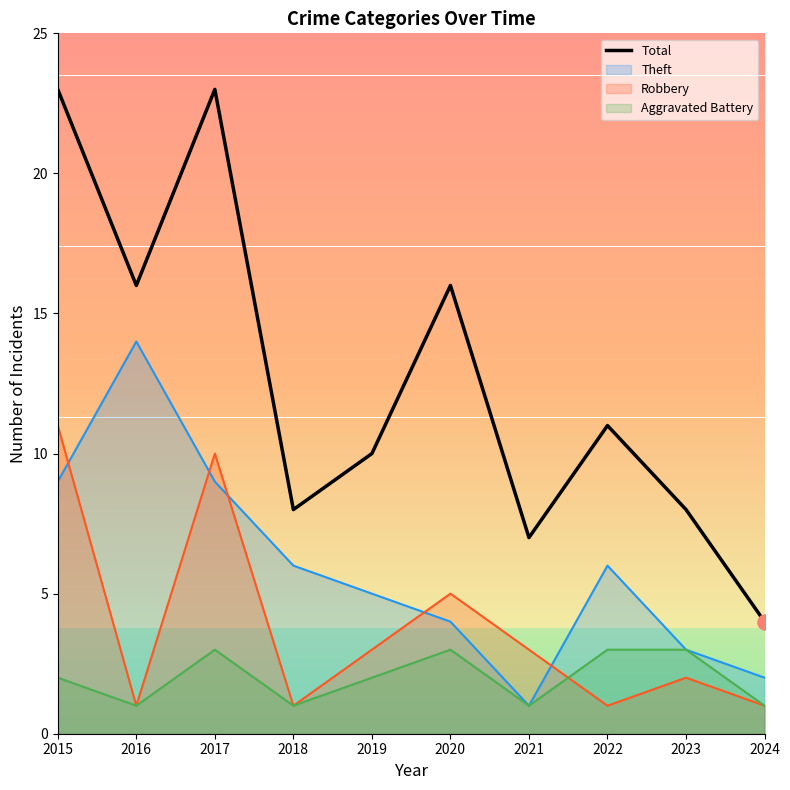

What is the change in value from 2017 to 2020?

-7